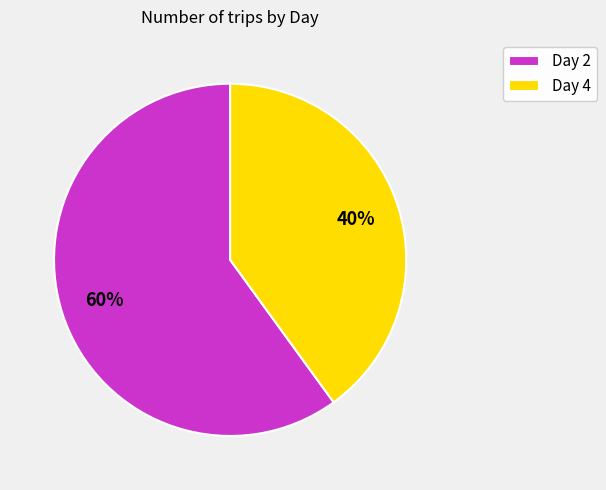

How many slices are in this pie chart?

2